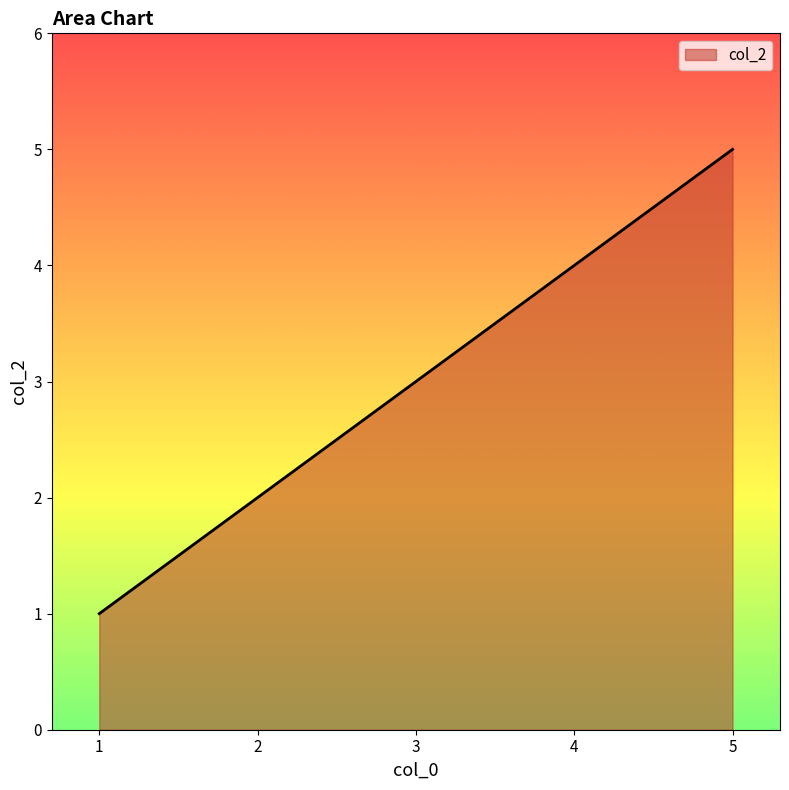

True or false: the data shows 4 at 4.

True